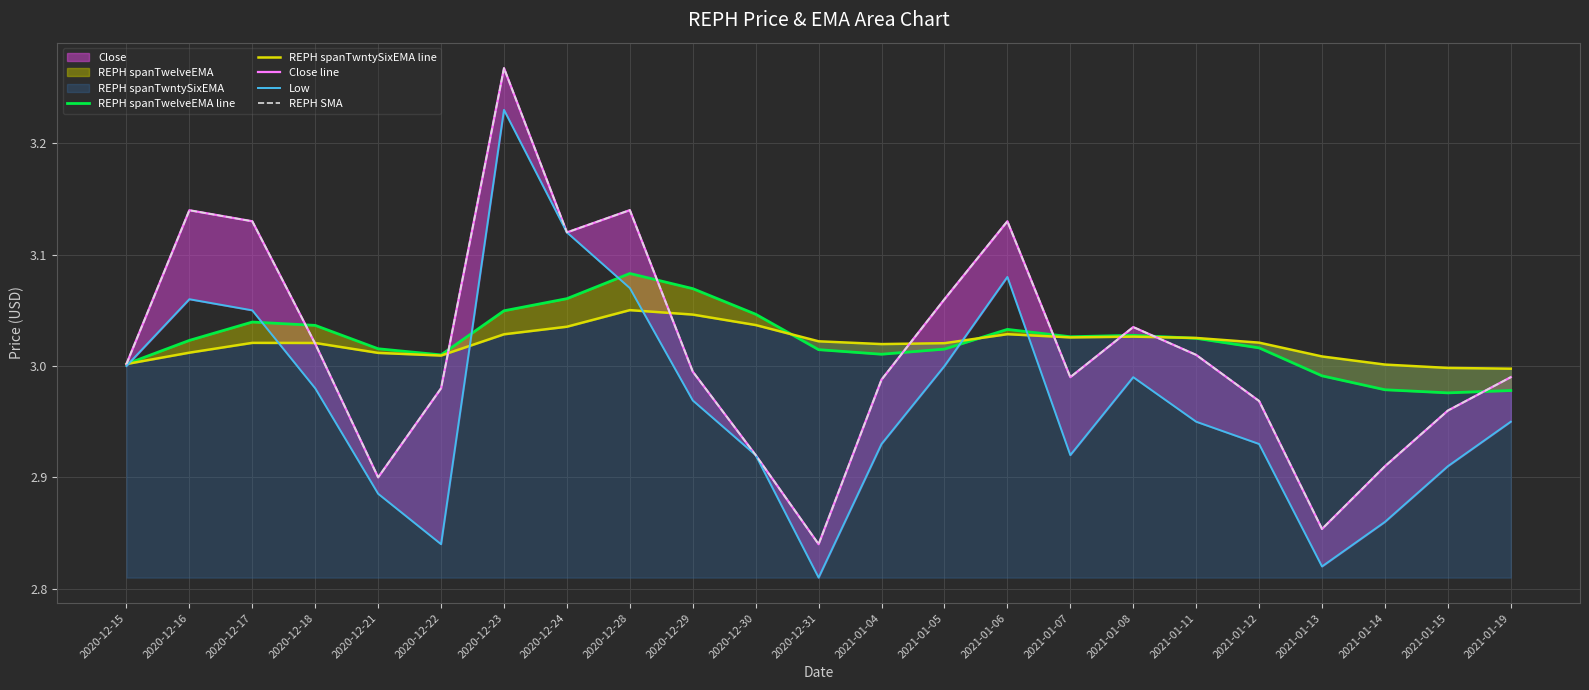

Rank the categories by Low value from lowest to highest.

2020-12-31, 2021-01-13, 2020-12-22, 2021-01-14, 2020-12-21, 2021-01-15, 2020-12-30, 2021-01-07, 2021-01-04, 2021-01-12, 2021-01-11, 2021-01-19, 2020-12-29, 2020-12-18, 2021-01-08, 2020-12-15, 2021-01-05, 2020-12-17, 2020-12-16, 2020-12-28, 2021-01-06, 2020-12-24, 2020-12-23